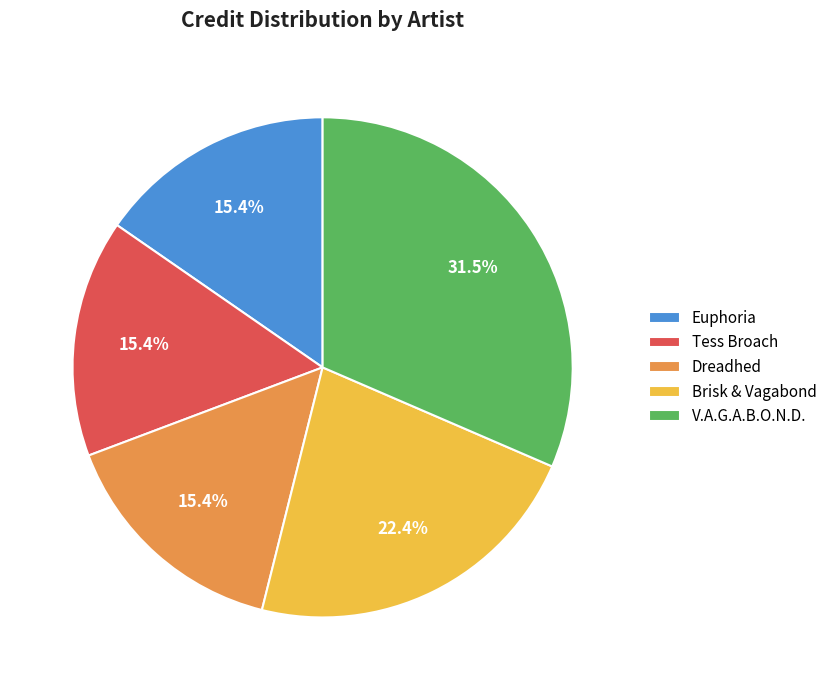

What percentage is NOT represented by Dreadhed?

84.6%